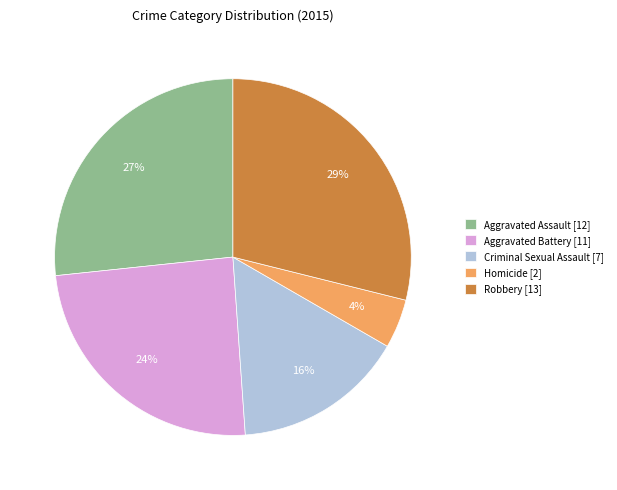

What is the largest slice in the pie chart?

Robbery